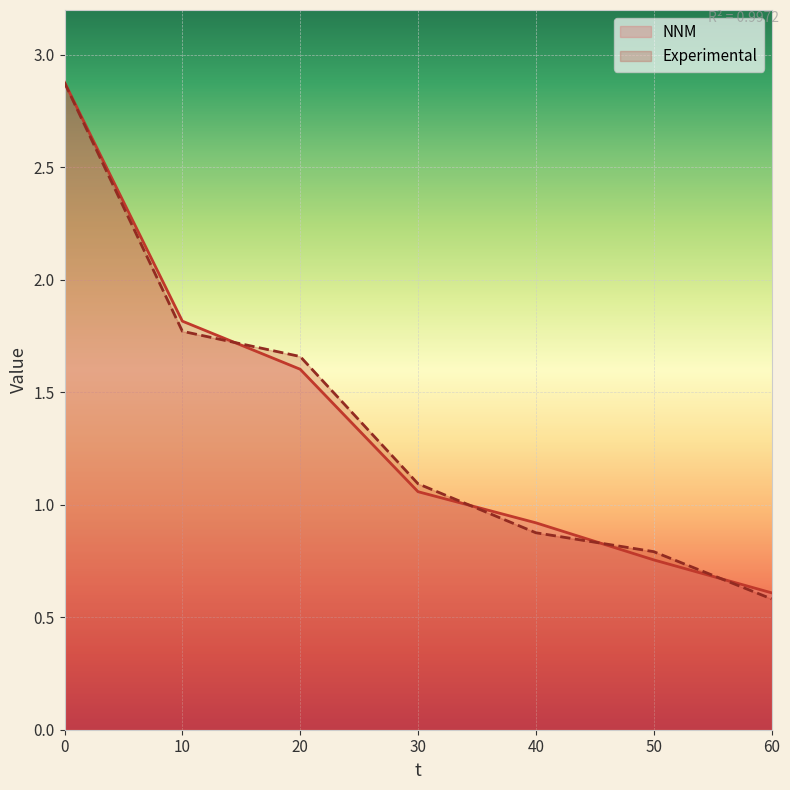

At 0, list the series in order from largest to smallest.

NNM, Experimental